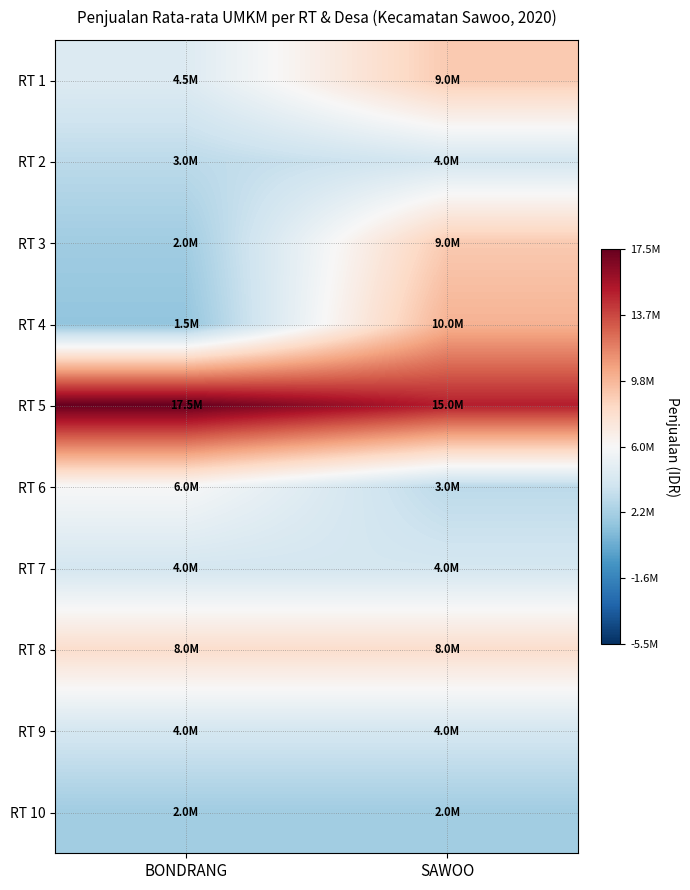

At how many categories does at least one series exceed 5261091?

2